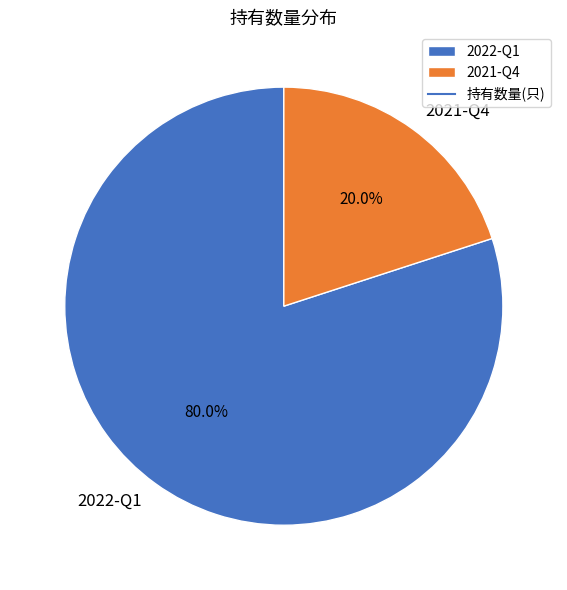

To the nearest percent, what is the average slice percentage?

50%